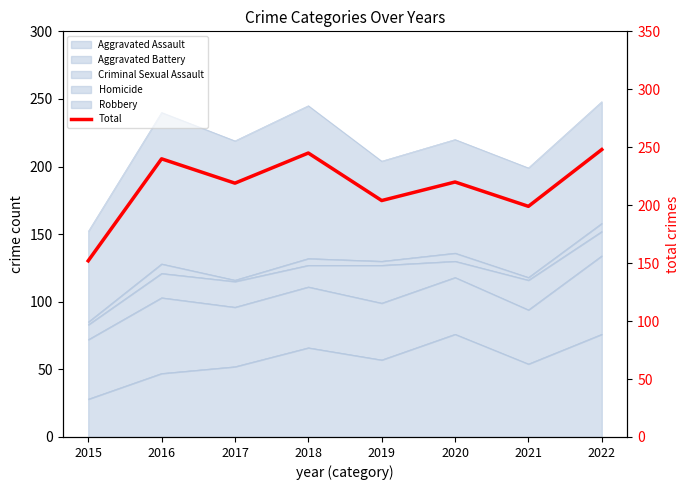

What is the sum of the values at 2021 and 2018?

444